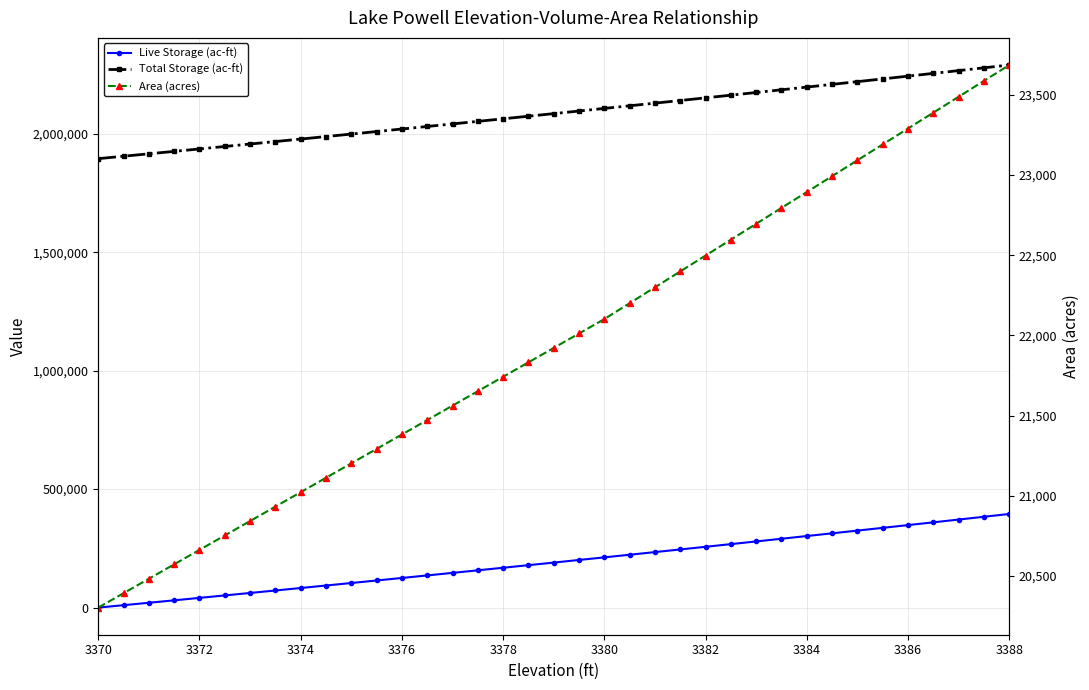

At how many categories does at least one series exceed 1869902?

37